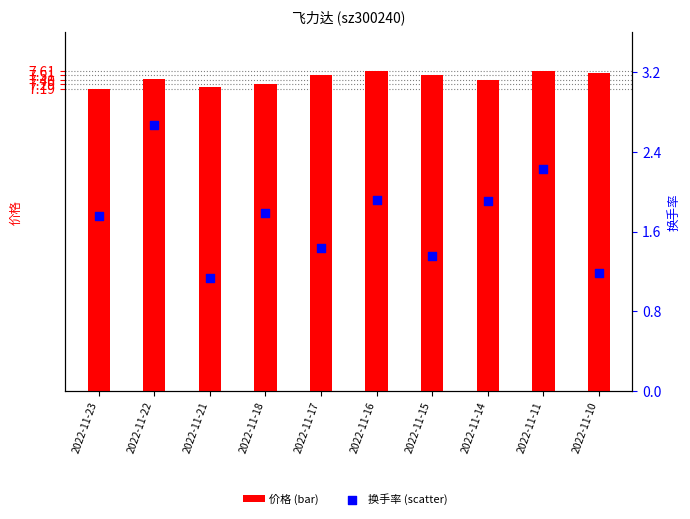

What are all the series names shown in the legend?

价格, 换手率